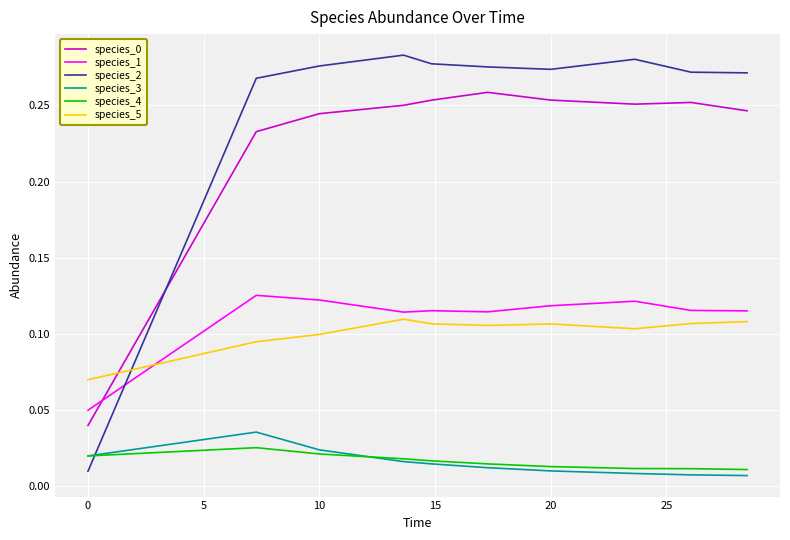

Which series has the largest total across all categories?

species_2